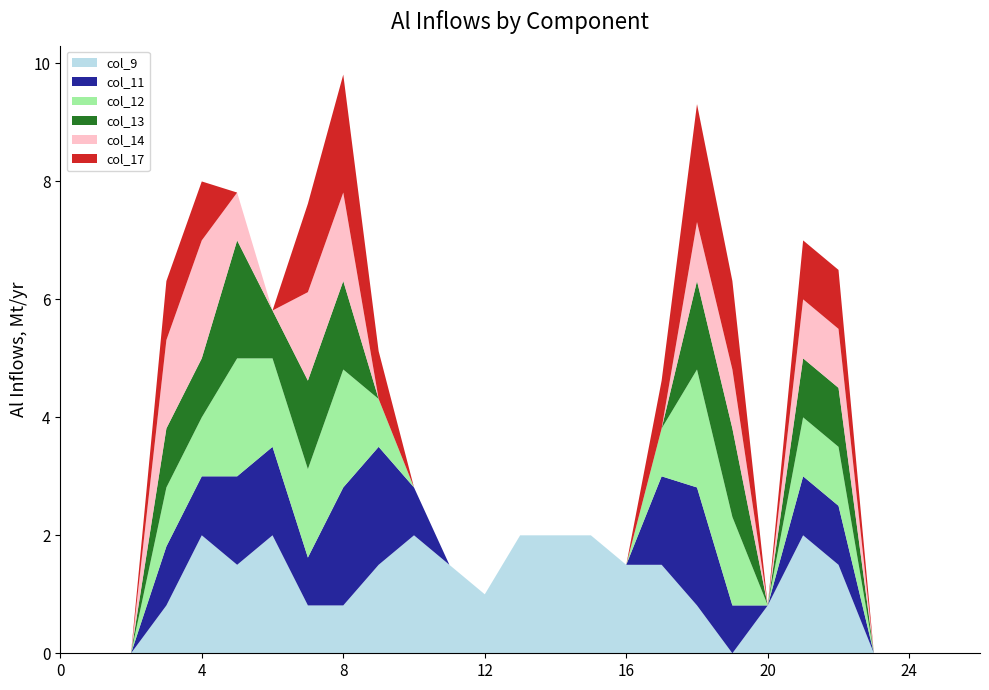

Reading left to right, transcribe all the data shown in this chart.

col_9: 0=0.0	1=0.0	2=0.0	3=0.8	4=2.0	5=1.5	6=2.0	7=0.8	8=0.8	9=1.5	10=2.0	11=1.5	12=1.0	13=2.0	14=2.0	15=2.0	16=1.5	17=1.5	18=0.8	19=0.0	20=0.8	21=2.0	22=1.5	23=0.0	24=0.0	25=0.0	26=0.0
col_11: 0=0.0	1=0.0	2=0.0	3=1.0	4=1.0	5=1.5	6=1.5	7=0.8	8=2.0	9=2.0	10=0.8	11=0.0	12=0.0	13=0.0	14=0.0	15=0.0	16=0.0	17=1.5	18=2.0	19=0.8	20=0.0	21=1.0	22=1.0	23=0.0	24=0.0	25=0.0	26=0.0
col_12: 0=0.0	1=0.0	2=0.0	3=1.0	4=1.0	5=2.0	6=1.5	7=1.5	8=2.0	9=0.8	10=0.0	11=0.0	12=0.0	13=0.0	14=0.0	15=0.0	16=0.0	17=0.8	18=2.0	19=1.5	20=0.0	21=1.0	22=1.0	23=0.0	24=0.0	25=0.0	26=0.0
col_13: 0=0.0	1=0.0	2=0.0	3=1.0	4=1.0	5=2.0	6=0.8	7=1.5	8=1.5	9=0.0	10=0.0	11=0.0	12=0.0	13=0.0	14=0.0	15=0.0	16=0.0	17=0.0	18=1.5	19=1.5	20=0.0	21=1.0	22=1.0	23=0.0	24=0.0	25=0.0	26=0.0
col_14: 0=0.0	1=0.0	2=0.0	3=1.5	4=2.0	5=0.8	6=0.0	7=1.5	8=1.5	9=0.0	10=0.0	11=0.0	12=0.0	13=0.0	14=0.0	15=0.0	16=0.0	17=0.0	18=1.0	19=1.0	20=0.0	21=1.0	22=1.0	23=0.0	24=0.0	25=0.0	26=0.0
col_17: 0=0.0	1=0.0	2=0.0	3=1.0	4=1.0	5=0.0	6=0.0	7=1.5	8=2.0	9=0.8	10=0.0	11=0.0	12=0.0	13=0.0	14=0.0	15=0.0	16=0.0	17=0.8	18=2.0	19=1.5	20=0.0	21=1.0	22=1.0	23=0.0	24=0.0	25=0.0	26=0.0